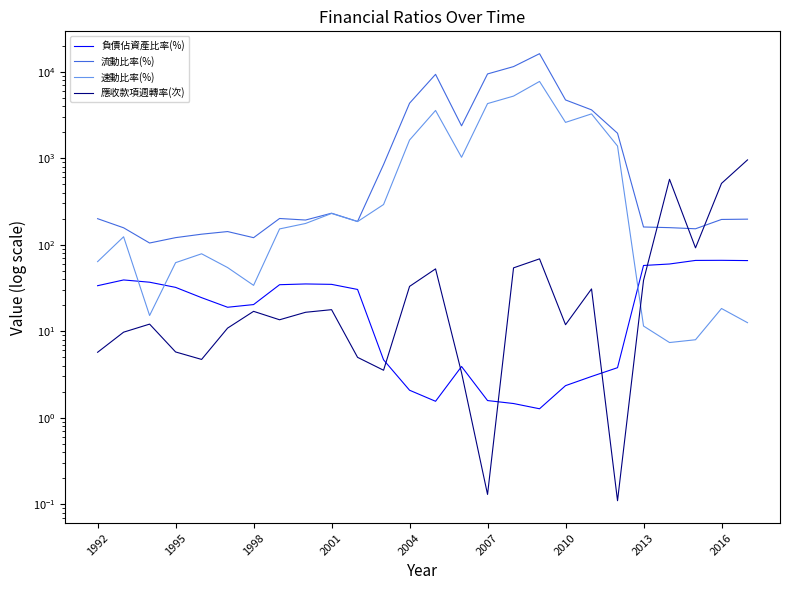

What is the greatest value displayed?

16108.1